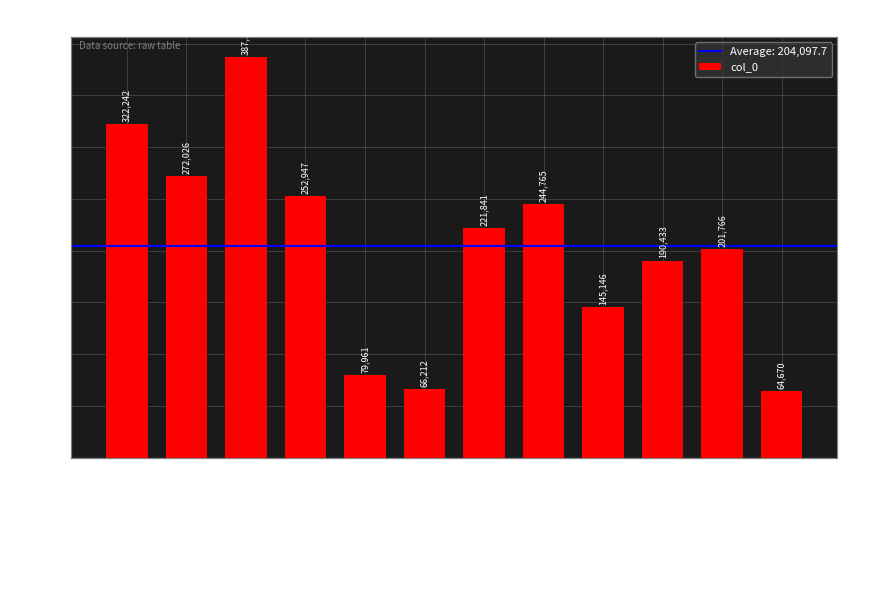

How many values are below 221841?

6